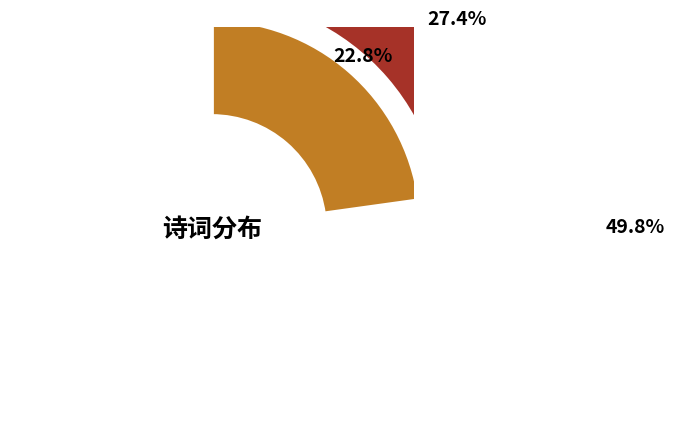

Is it true that 题任公祖孙枝启瑞册二首 其一 代家君 is 30% of the pie?

False